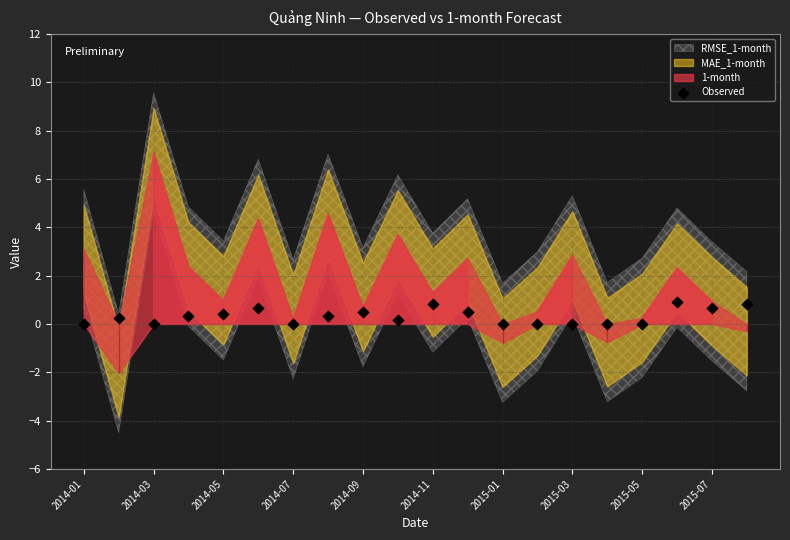

What is the range of Y values (max minus min)?

0.9